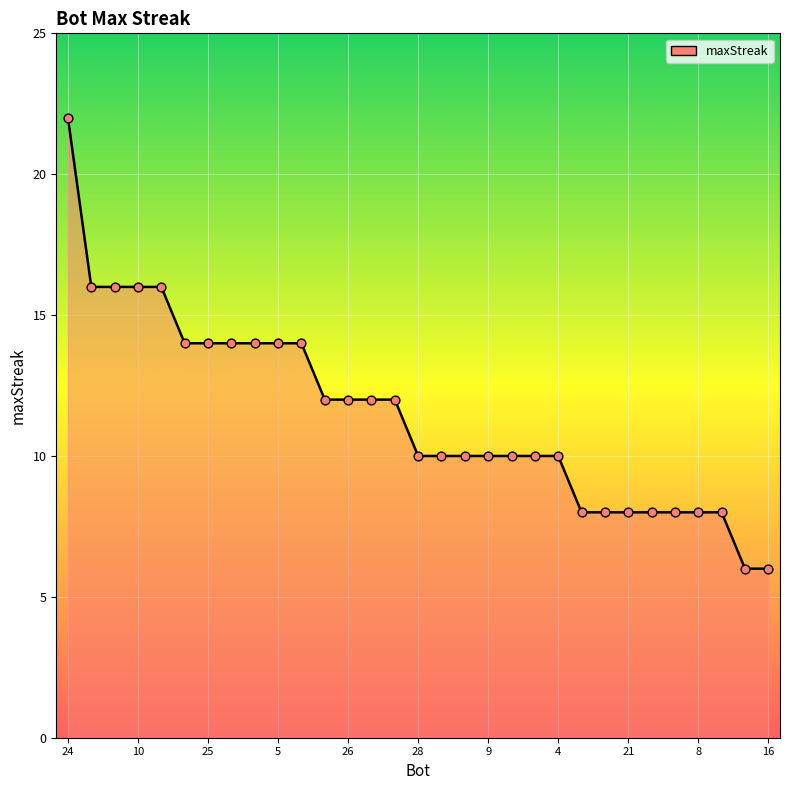

What is the difference between the maximum and minimum values?

16